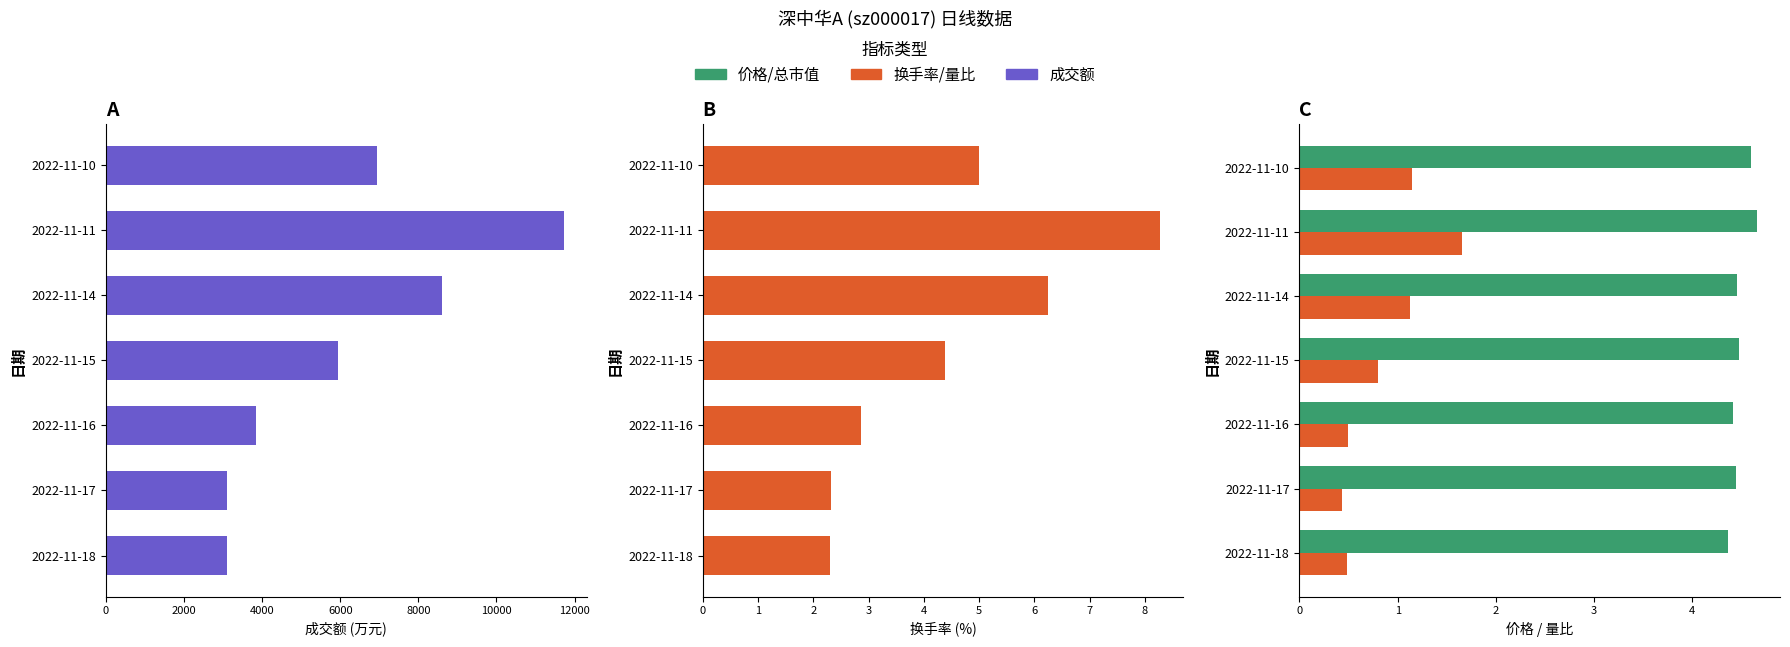

Reading left to right, what are all the values shown in this chart?

成交额(万元): 3089.0	3105.0	3848.0	5946.0	8600.0	11721.0	6941.0
换手率: 2.3	2.3	2.9	4.4	6.2	8.3	5.0
价格: 4.4	4.4	4.4	4.5	4.5	4.7	4.6
量比: 0.5	0.4	0.5	0.8	1.1	1.7	1.1